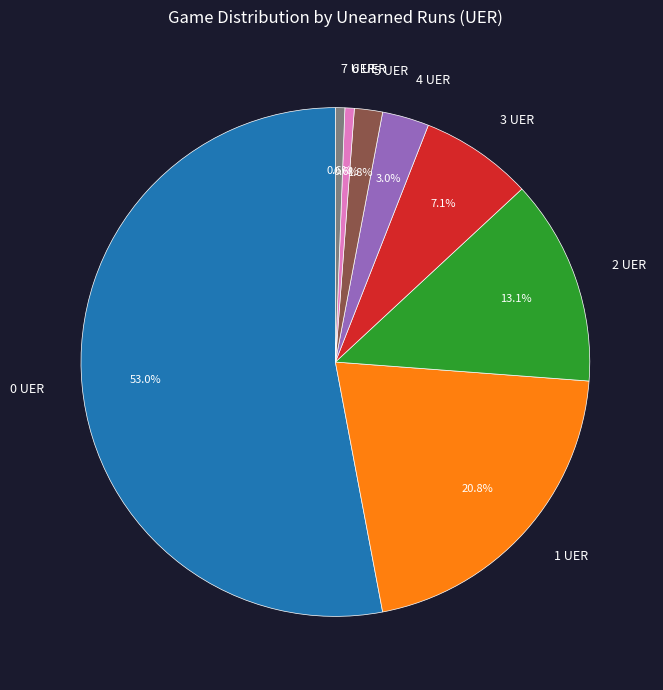

How many slices are in this pie chart?

8